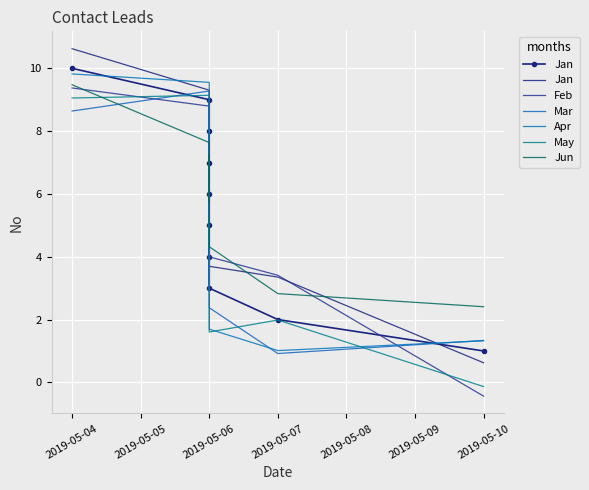

True or false: Apr and Jan intersect in this chart.

True